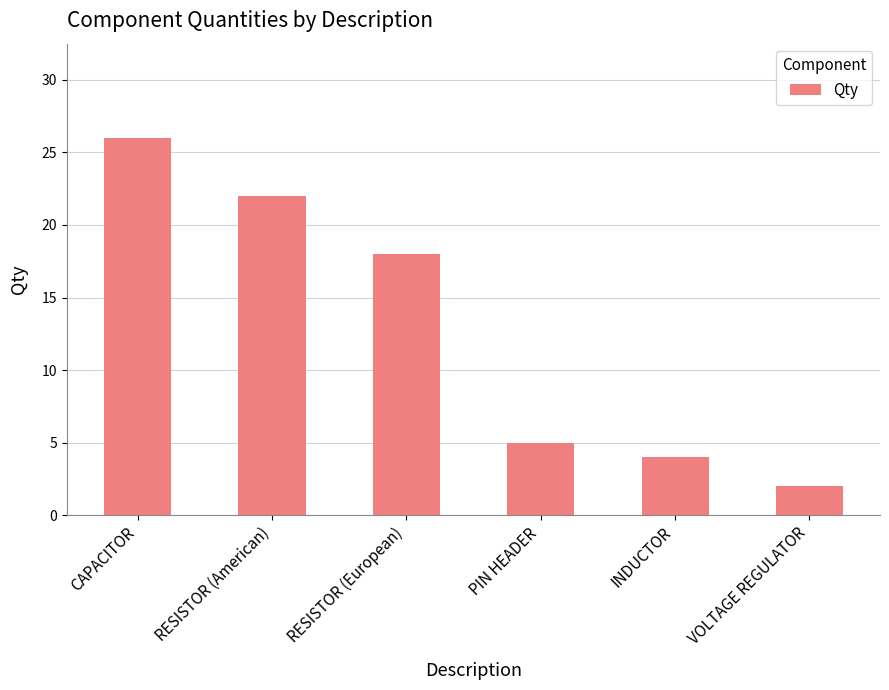

Reading left to right, list all the values displayed in this chart.

CAPACITOR=26	RESISTOR (American)=22	RESISTOR (European)=18	PIN HEADER=5	INDUCTOR=4	VOLTAGE REGULATOR=2